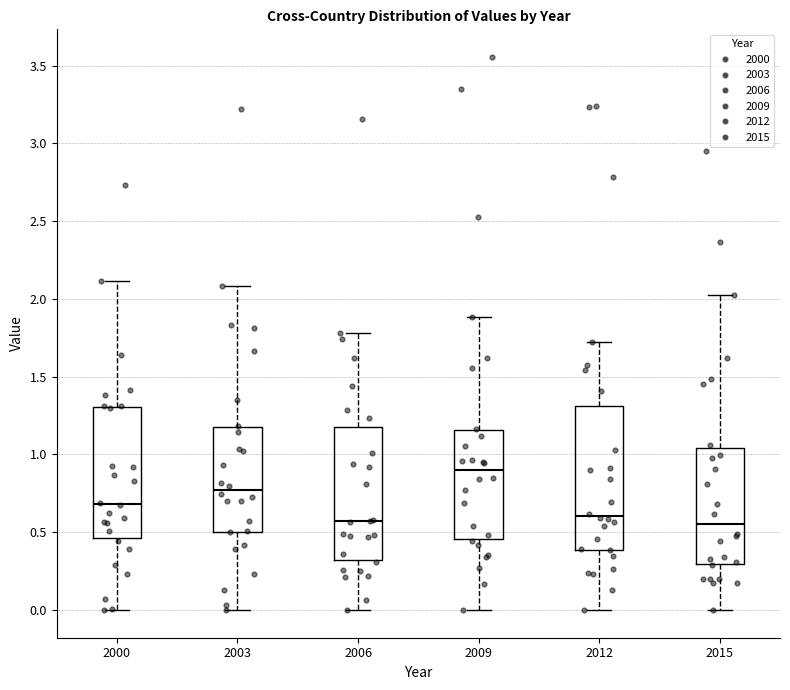

Reading left to right, read every box against the y-axis: the position of its median line, the range the box covers, and the ends of its whiskers. The values are not printed on the chart, so give them approximately, as read against the axis.

2000: median 0.70, box 0.45 to 1.30, whiskers 0.00 to 2.10
2003: median 0.75, box 0.50 to 1.15, whiskers 0.00 to 2.10
2006: median 0.55, box 0.30 to 1.20, whiskers 0.00 to 1.80
2009: median 0.90, box 0.45 to 1.15, whiskers 0.00 to 1.90
2012: median 0.60, box 0.40 to 1.30, whiskers 0.00 to 1.70
2015: median 0.55, box 0.30 to 1.05, whiskers 0.00 to 2.05